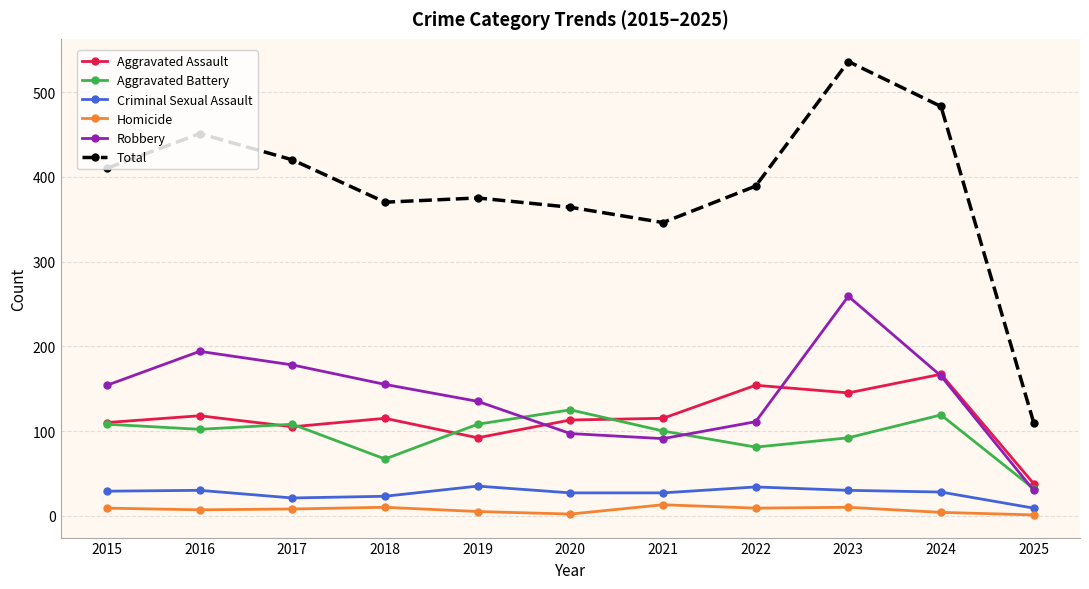

How many values in the Robbery series are below 154?

5